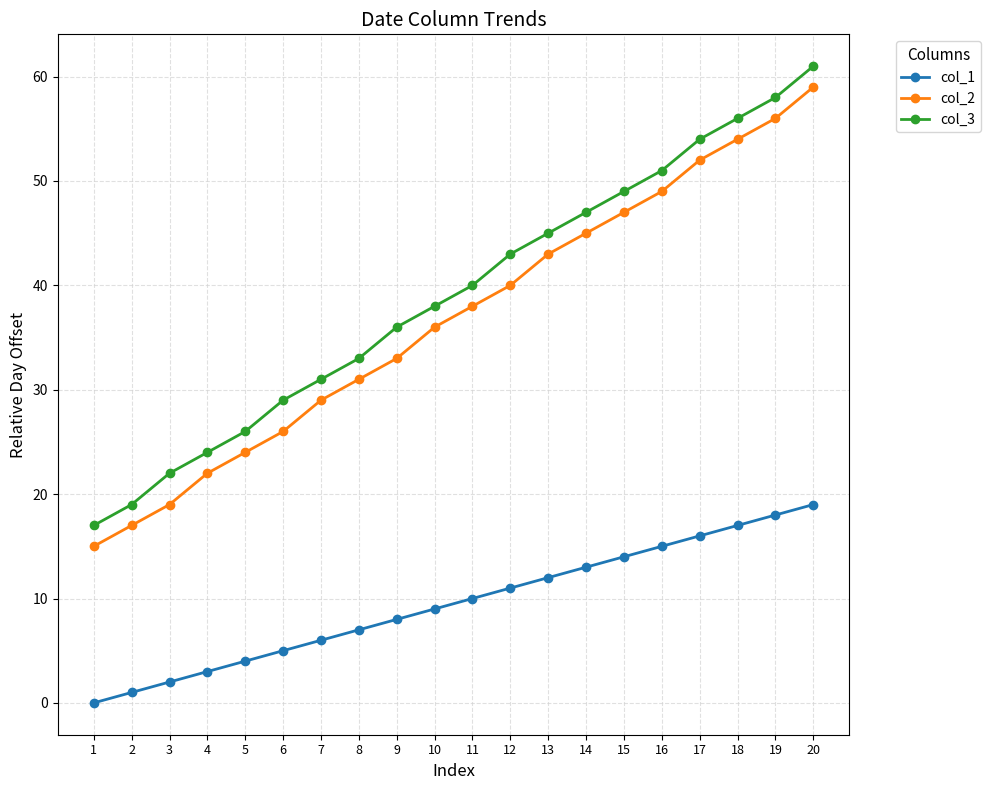

What is the sum of the col_3 values at 10 and 14?

85